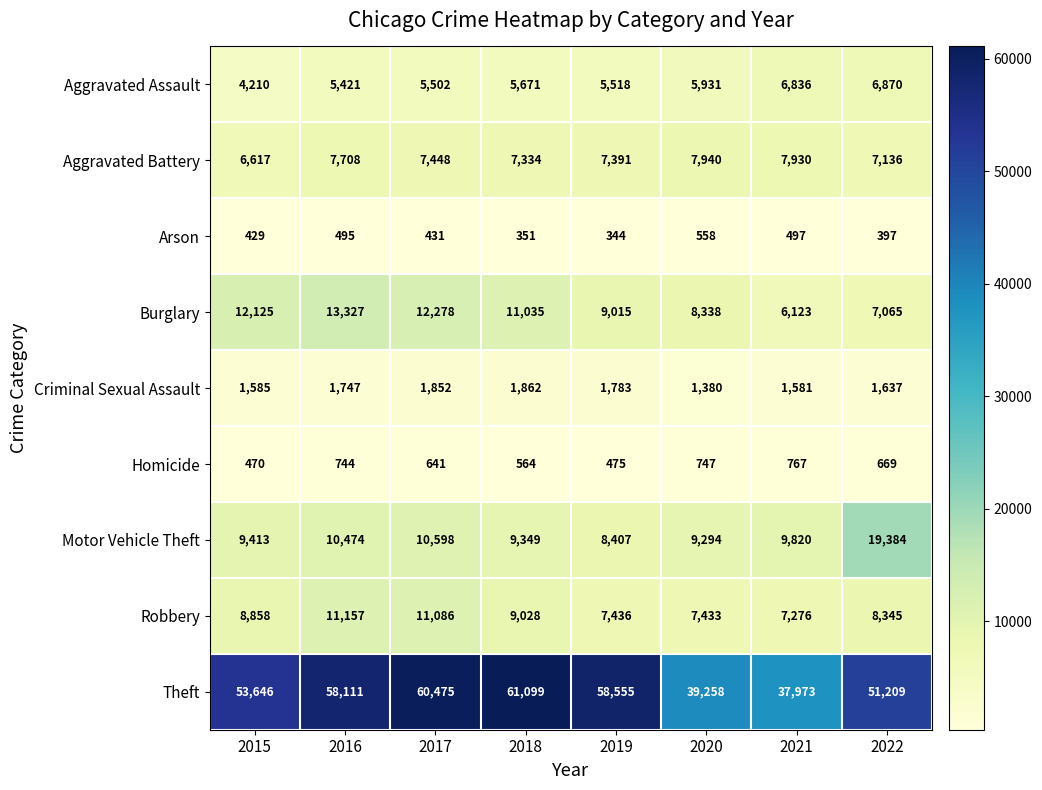

Which series has the largest range (max minus min)?

Theft